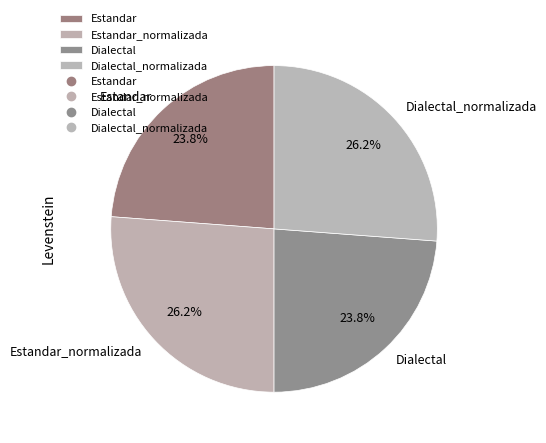

To the nearest percent, what portion does Dialectal represent?

24%